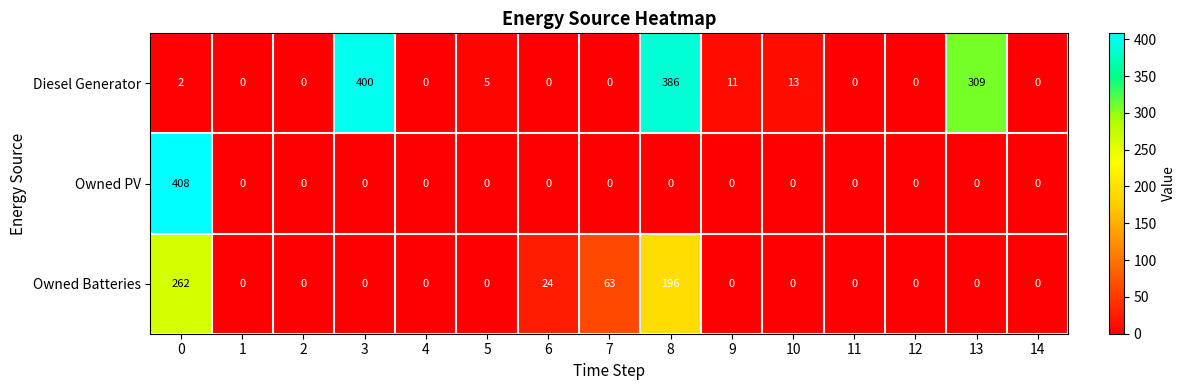

What is the difference between the maximum and second lowest values in the Owned PV series?

408